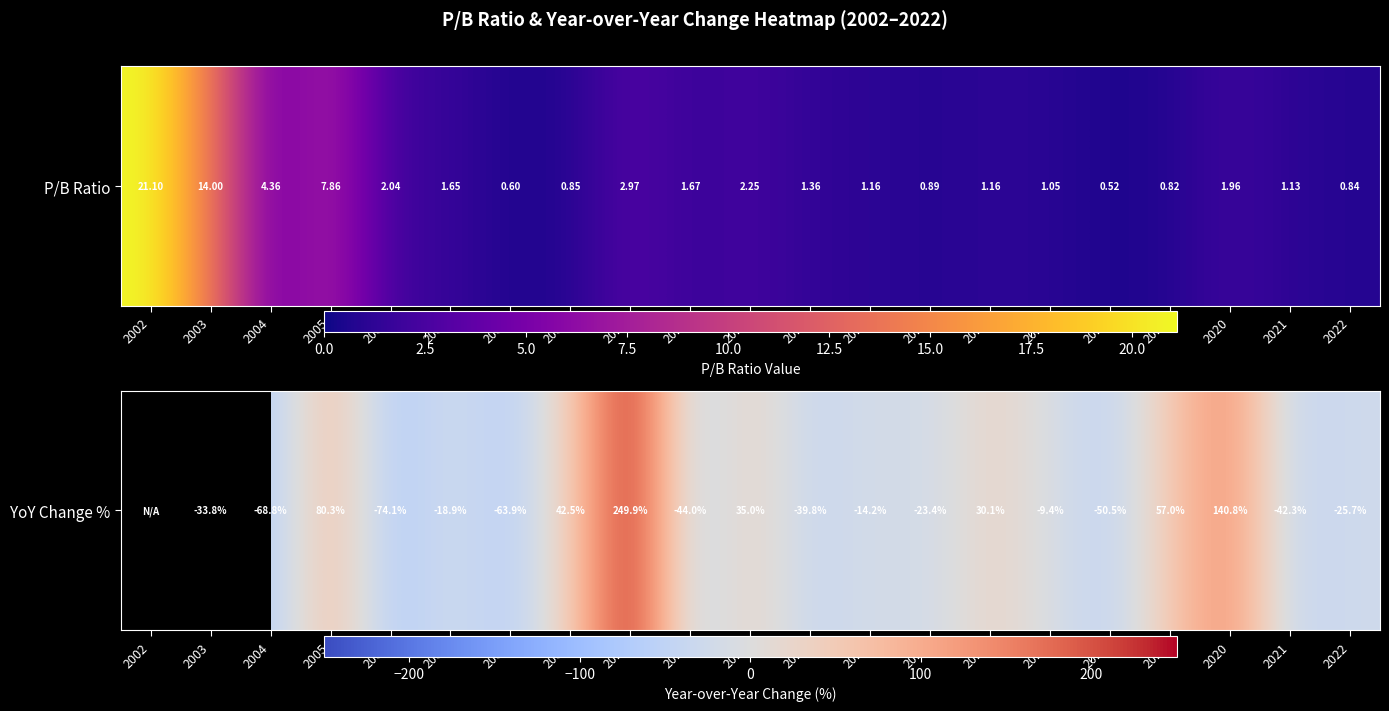

Read the value at 2007.

-18.9